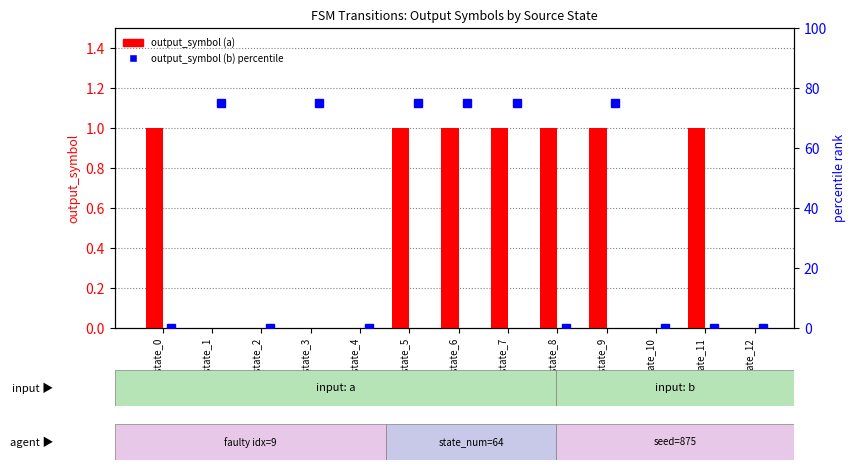

Between src_state_12 and src_state_9, which is larger?

src_state_9